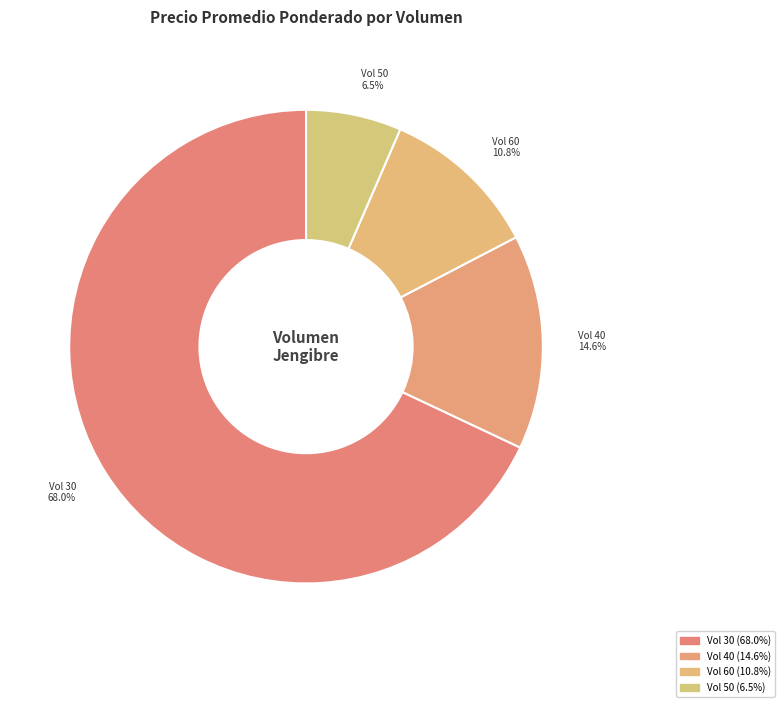

How many slices are in this pie chart?

4